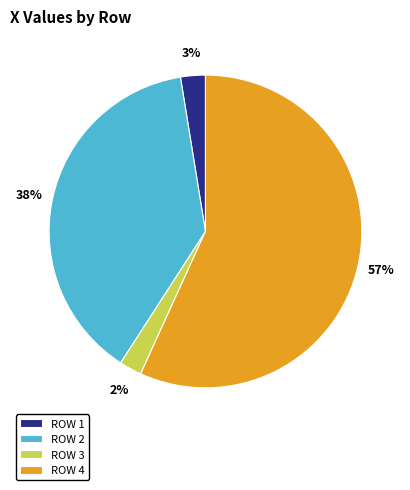

Is there a majority slice in this chart?

Yes